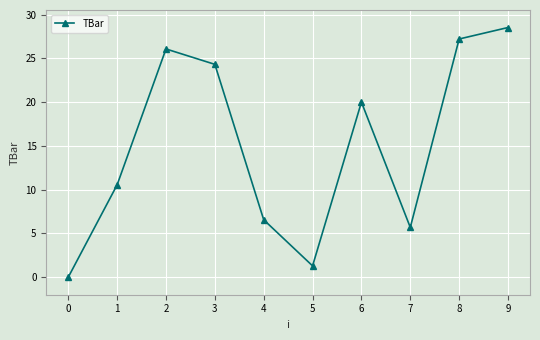

At which category does the data reach its first local peak?

2